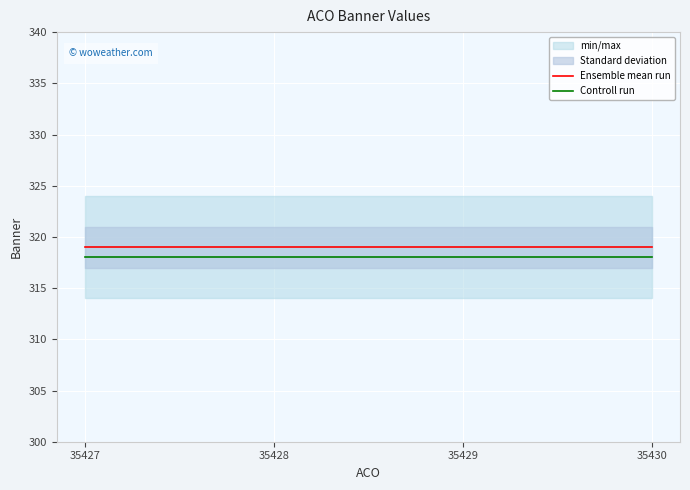

True or false: Ensemble mean run has a value of 447 at 35430.

False